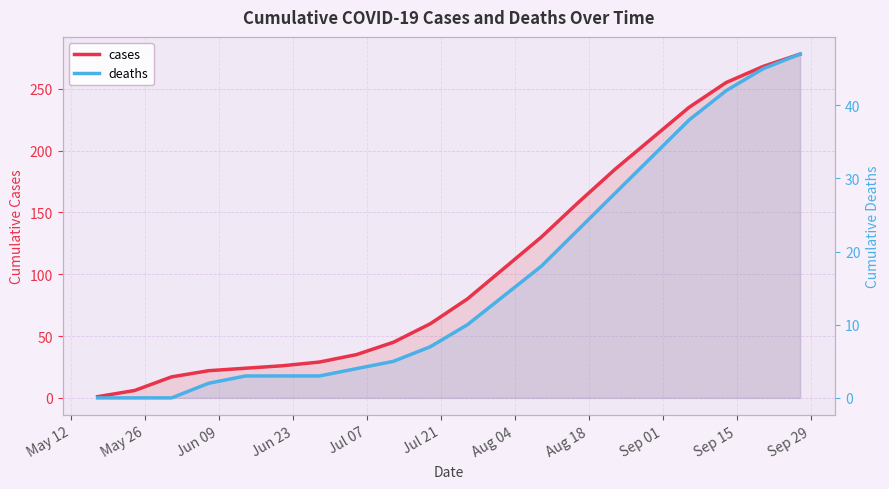

What is the sum of all cases values?

2169